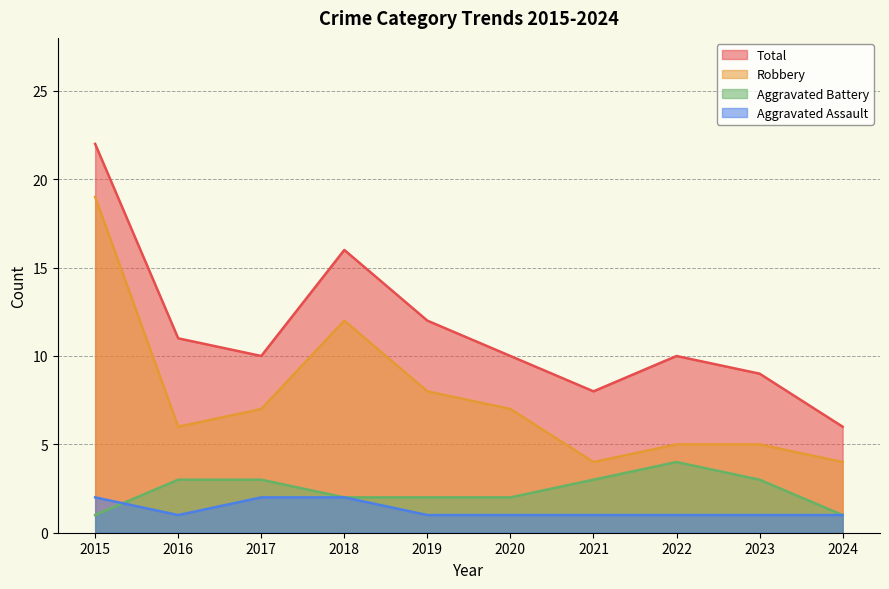

At 2023, list the series in order from smallest to largest.

Aggravated Assault, Aggravated Battery, Robbery, Total